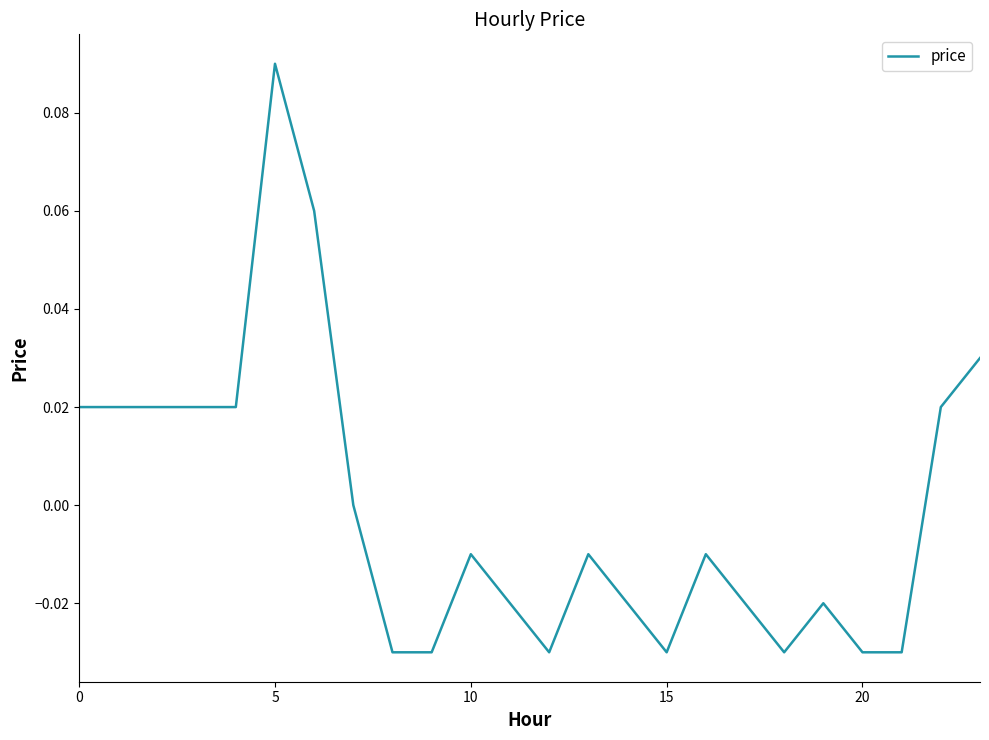

Reading right to left, list all the values displayed in this chart.

0.0	0.0	-0.0	-0.0	-0.0	-0.0	-0.0	-0.0	-0.0	-0.0	-0.0	-0.0	-0.0	-0.0	-0.0	-0.0	0.0	0.1	0.1	0.0	0.0	0.0	0.0	0.0